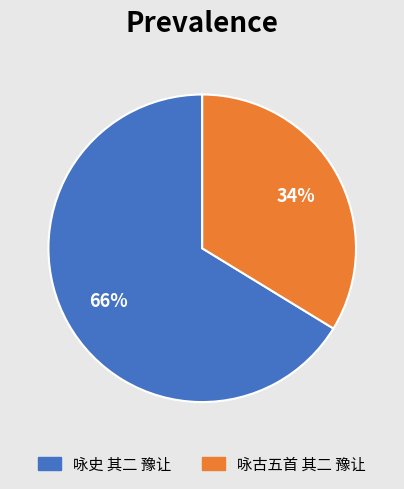

What is the largest slice in the pie chart?

咏史 其二 豫让